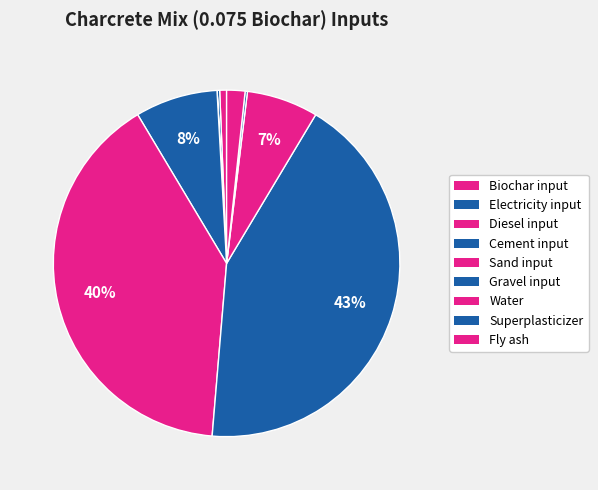

What is the ratio of the value at Water to the value at Sand input?

0.2